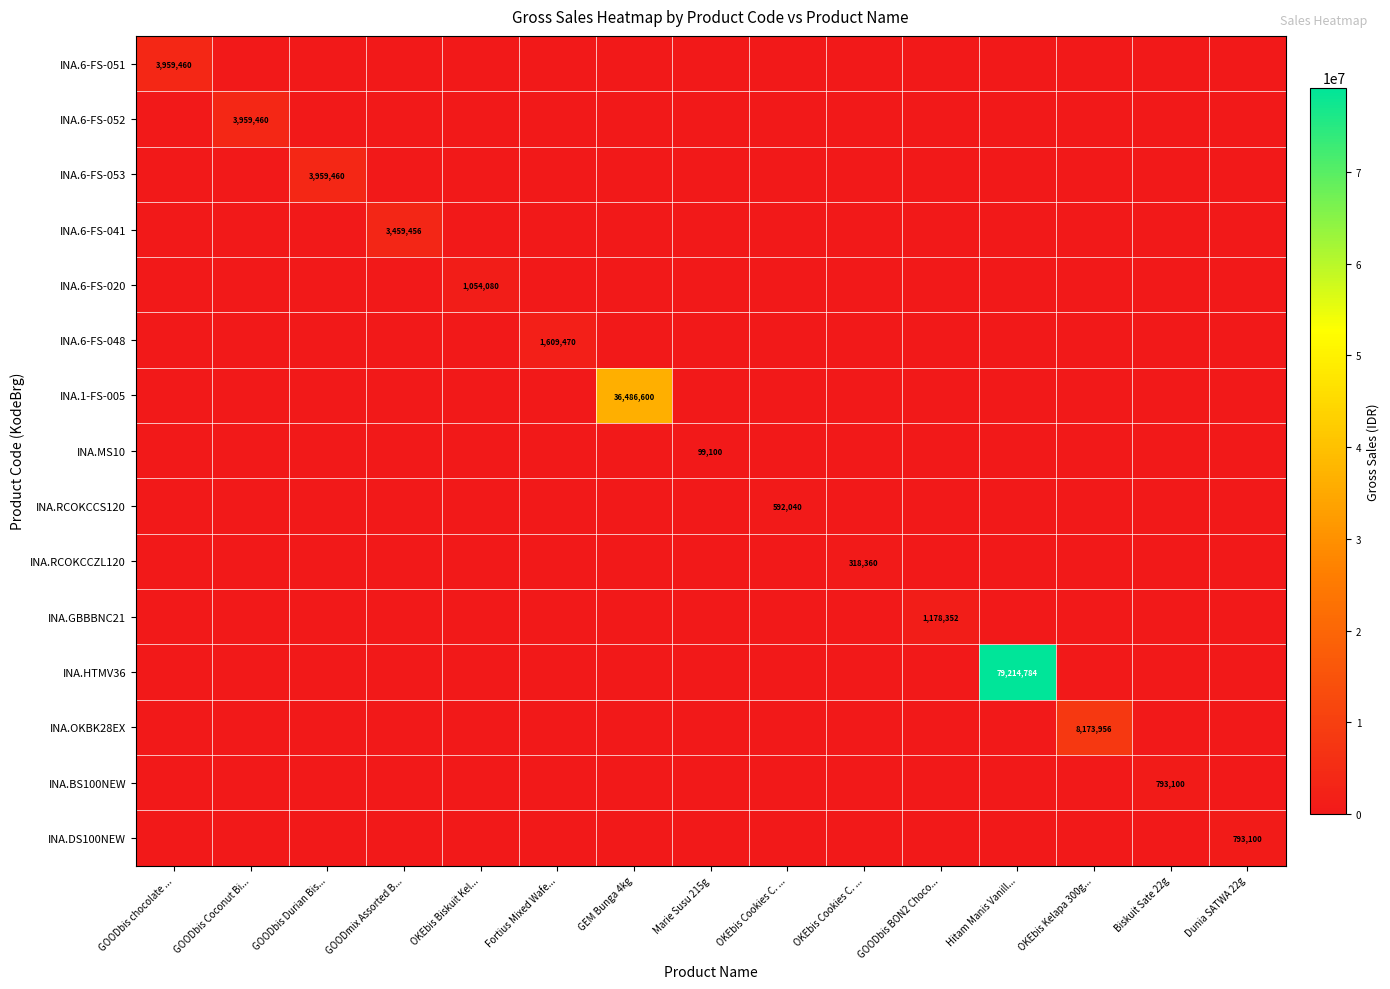

True or false: INA.6-FS-053 has a value of 0 at Biskuit Sate 22g.

True